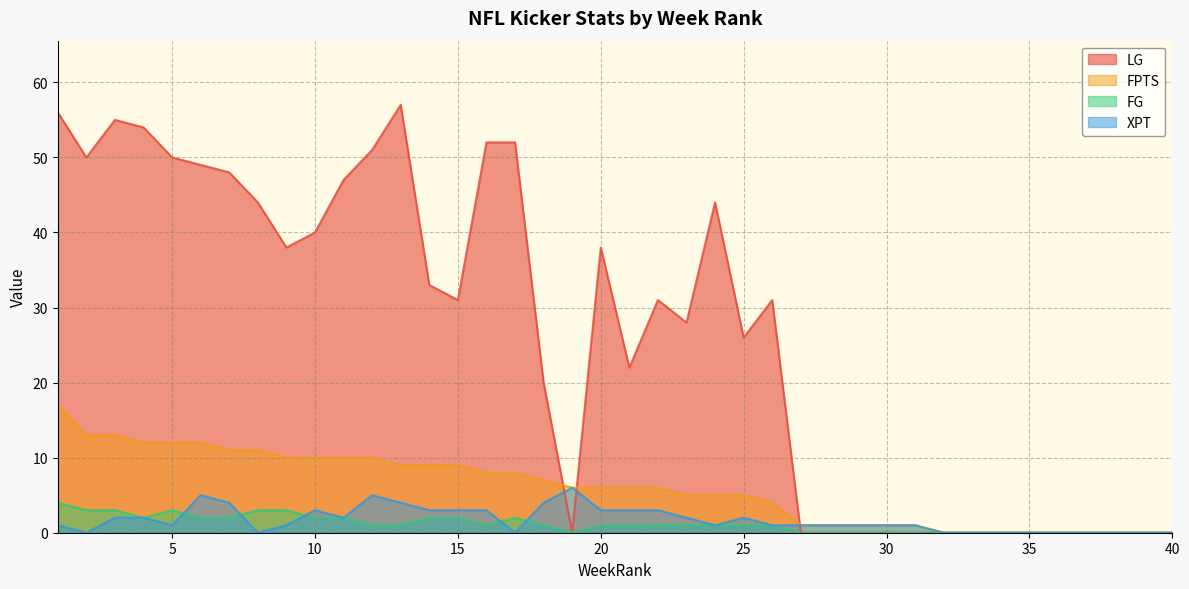

The value of XPT at 8 is 0. True or false?

True